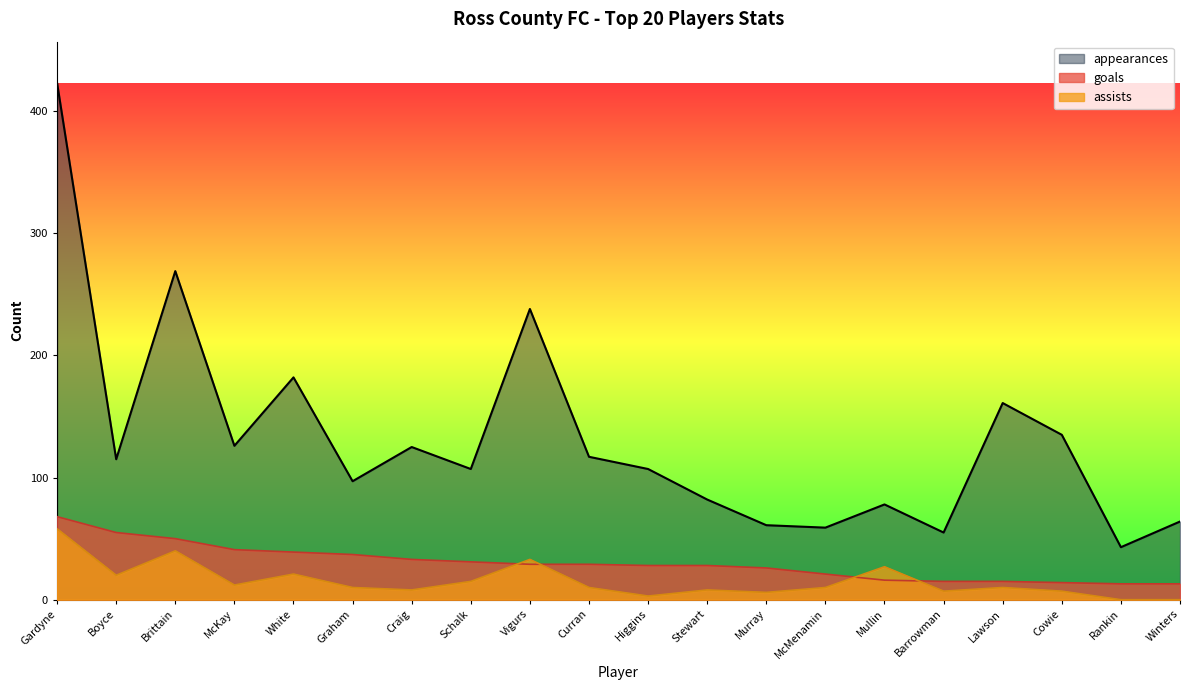

At which category is the sum across all series the highest?

Gardyne